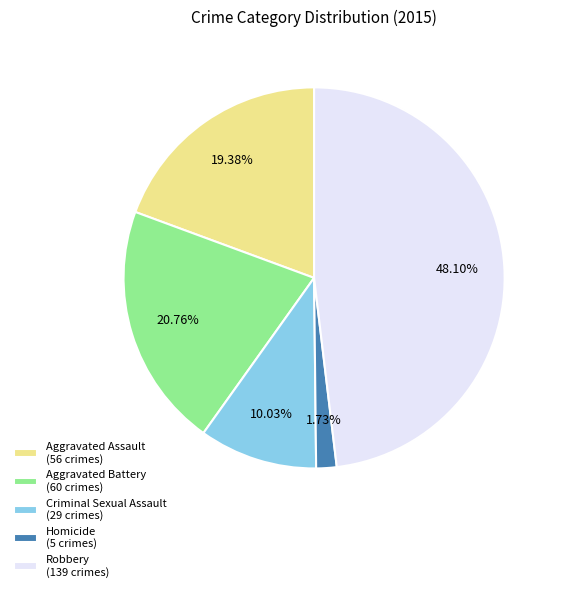

Count the number of slices in the pie.

5